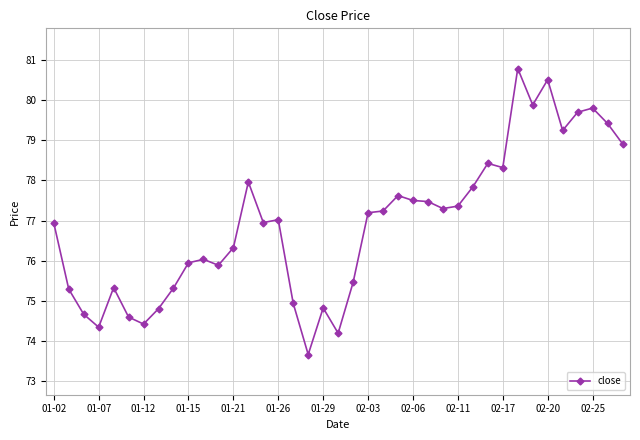

What is the greatest value displayed?

80.8